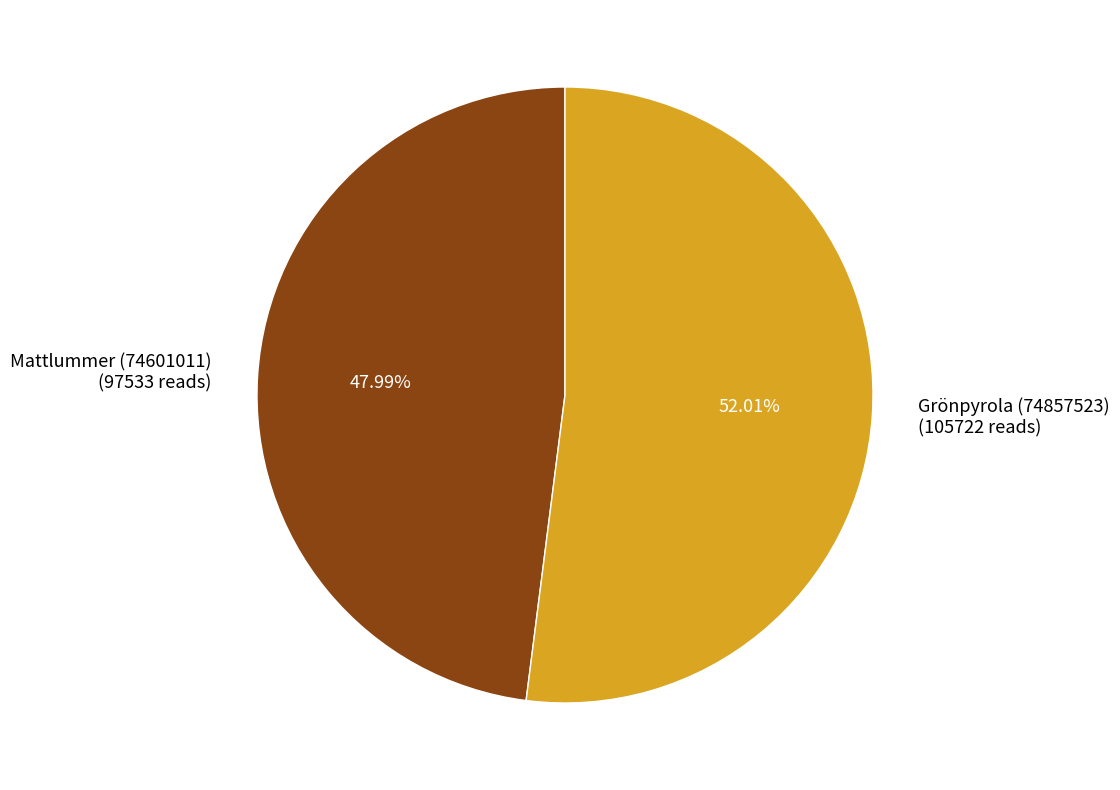

What is the largest slice in the pie chart?

Grönpyrola (74857523)